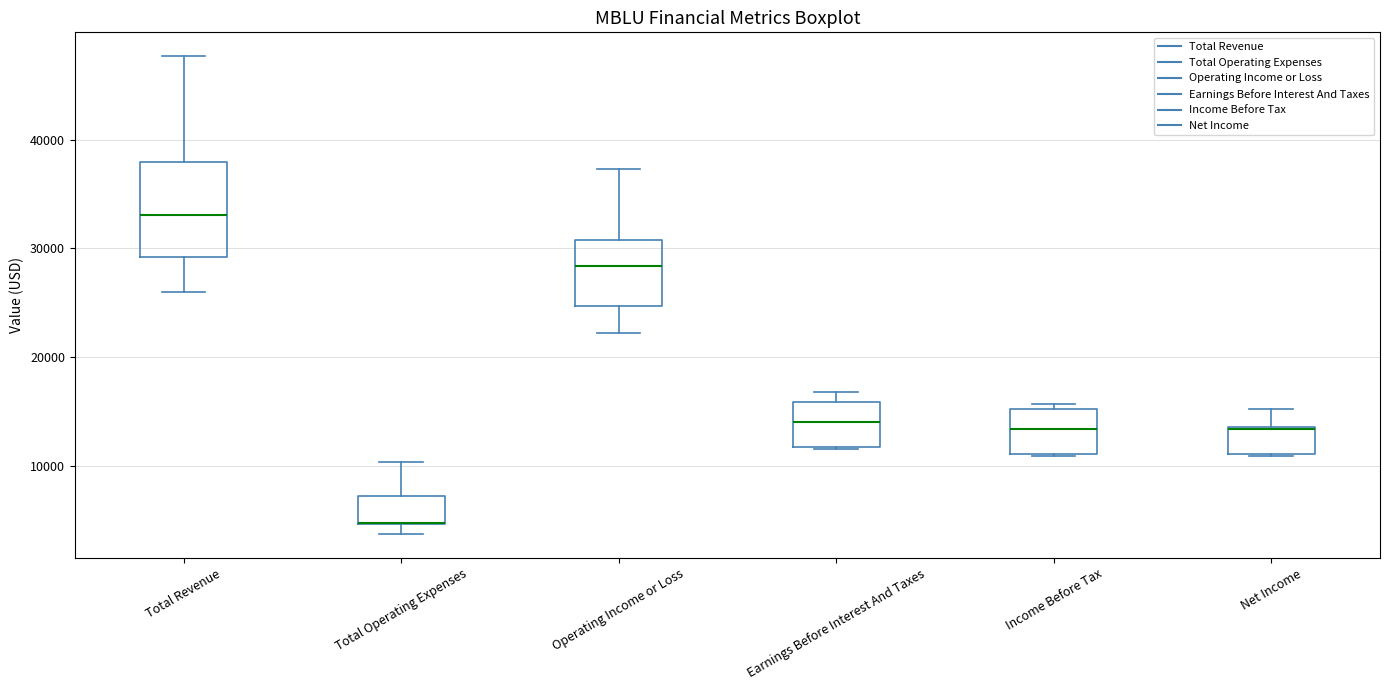

Reading left to right, transcribe this box plot: for each box, give where its median line is, the range the box spans, and where its two whiskers end, as read against the y-axis. The values are not printed on the chart, so give them approximately, as read against the axis.

Total Revenue: median 33000, box 29000 to 38000, whiskers 26000 to 48000
Total Operating Expenses: median 5000 (drawn on the box's lower edge), box 5000 to 7000, whiskers 4000 to 10000
Operating Income or Loss: median 28000, box 25000 to 31000, whiskers 22000 to 37000
Earnings Before Interest And Taxes: median 14000, box 12000 to 16000, whiskers 12000 to 17000
Income Before Tax: median 13000, box 11000 to 15000, whiskers 11000 to 16000
Net Income: median 13000, box 11000 to 14000, whiskers 11000 to 15000